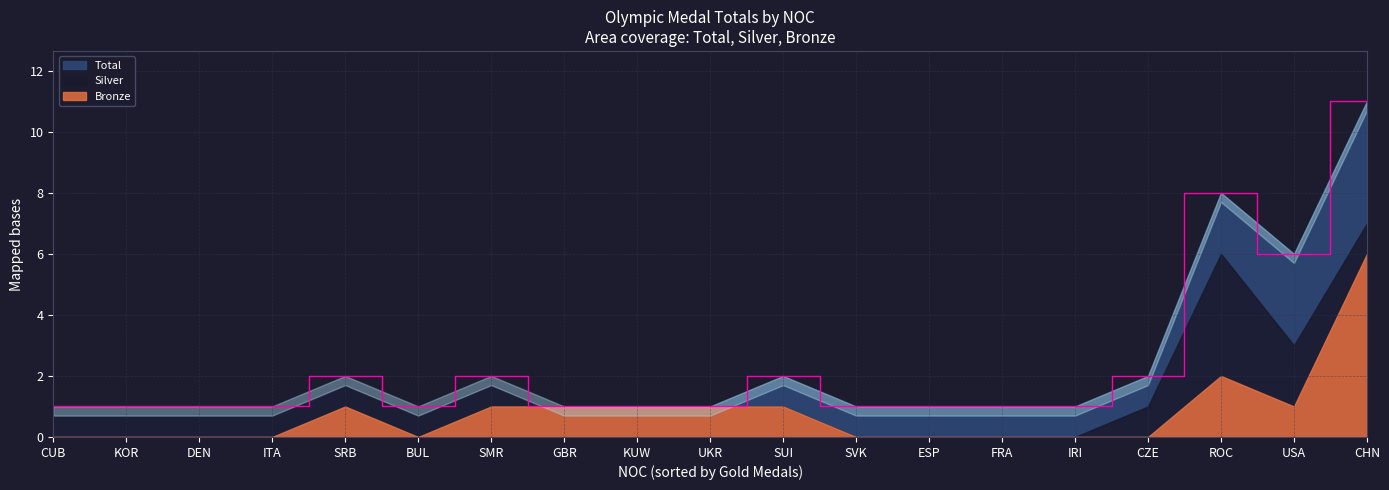

How many data points does each series have?

19